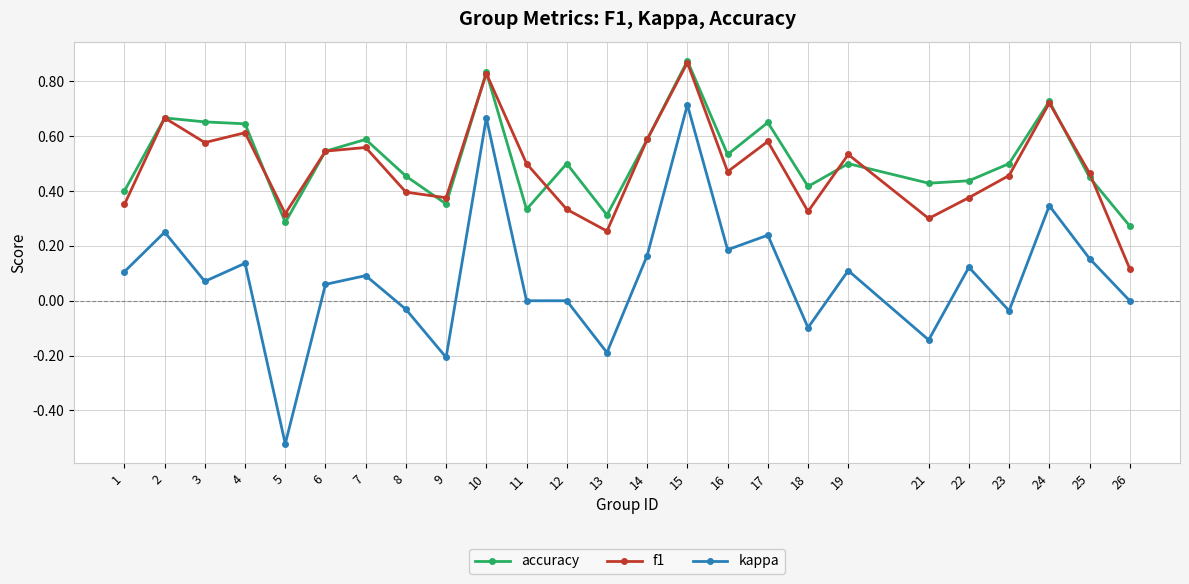

At which category does the chart reach its minimum across all series?

5